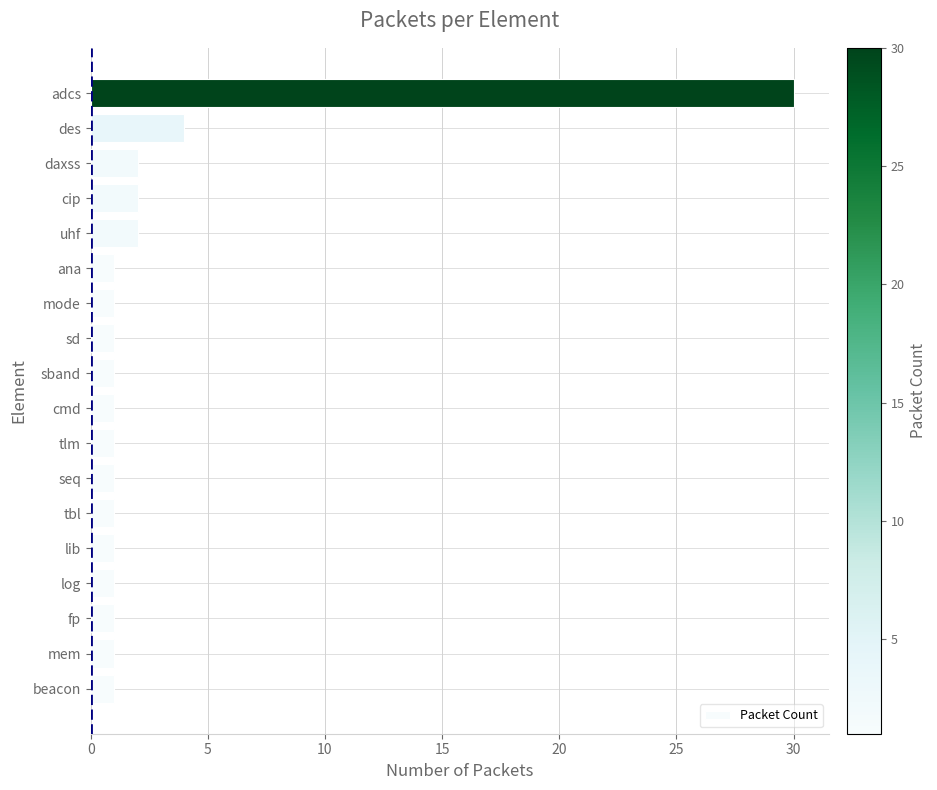

Which label corresponds to the largest value in the chart?

adcs